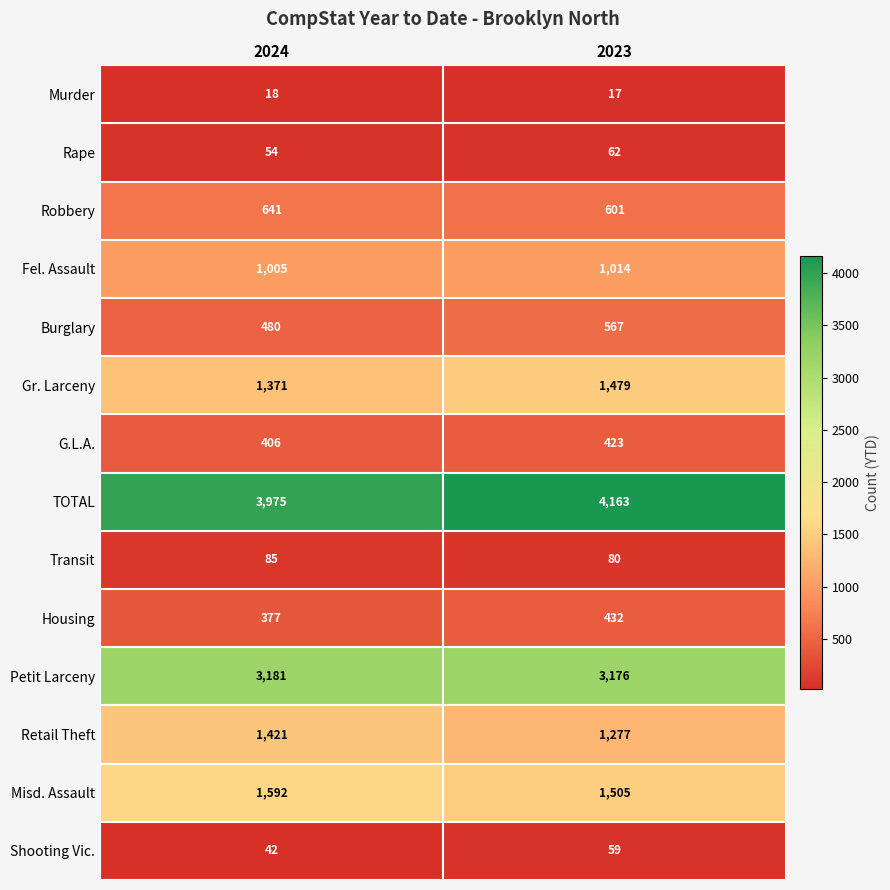

At which category is the sum across all series the highest?

2023